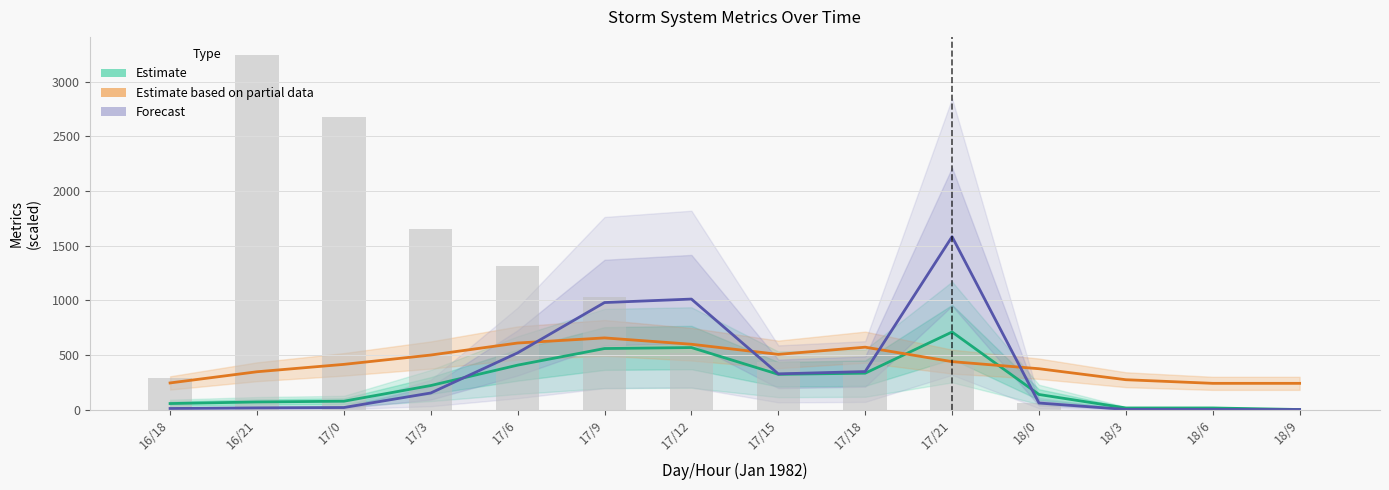

How many groups of bars are there?

14